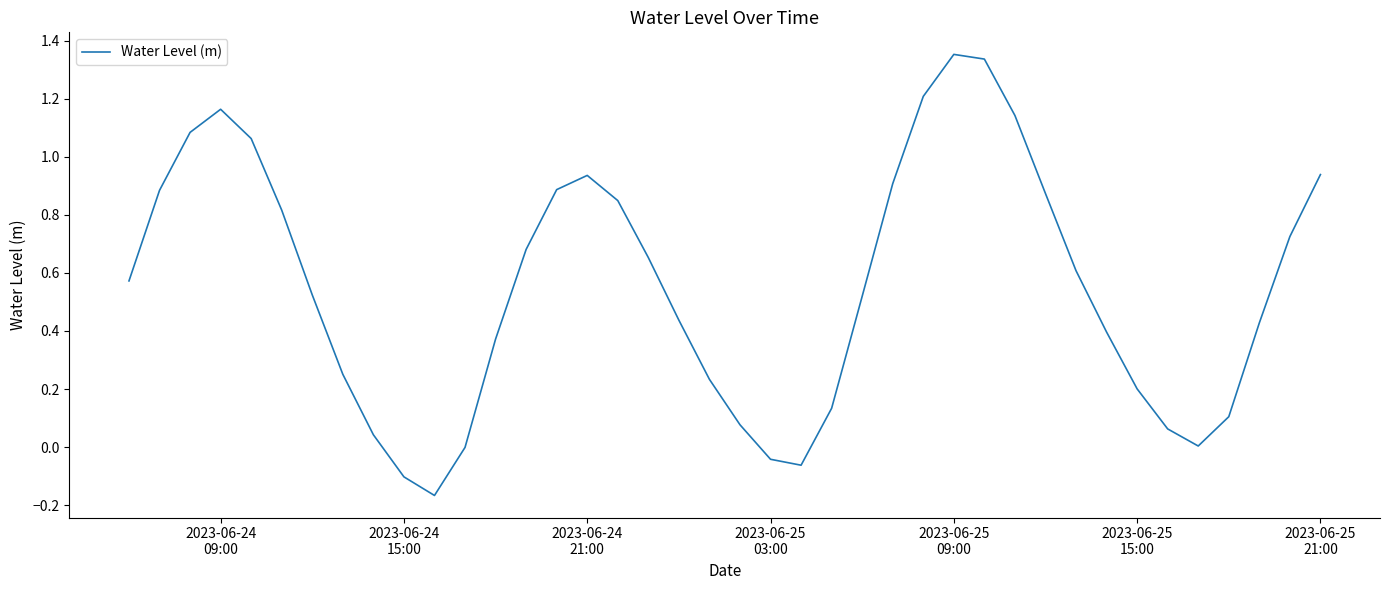

What is the difference between the maximum and minimum values?

1.5